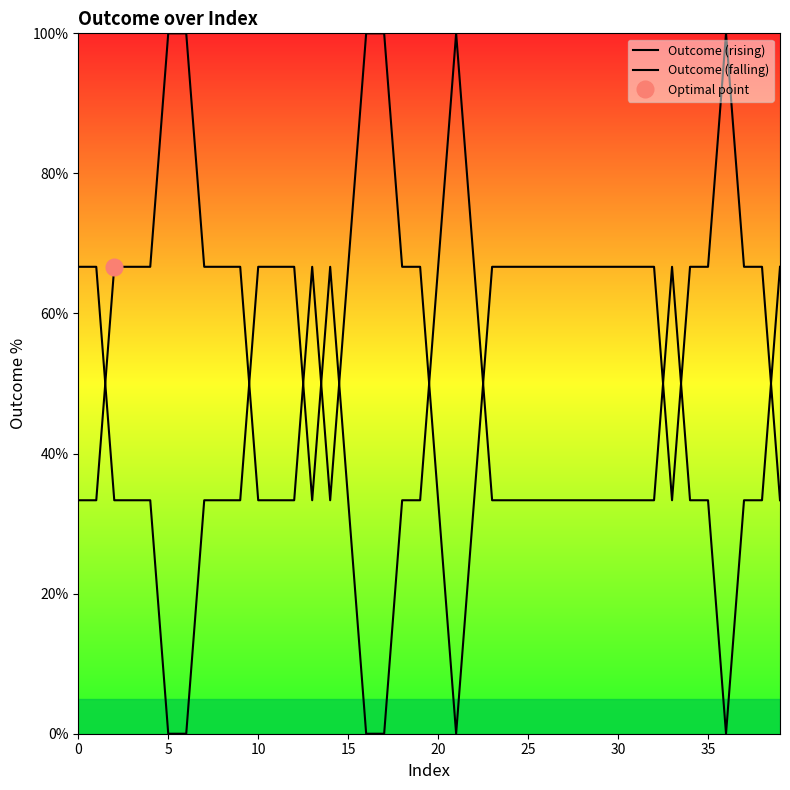

After their last crossing, which series has the higher values: Outcome (rising) or Outcome (falling)?

Outcome (falling)